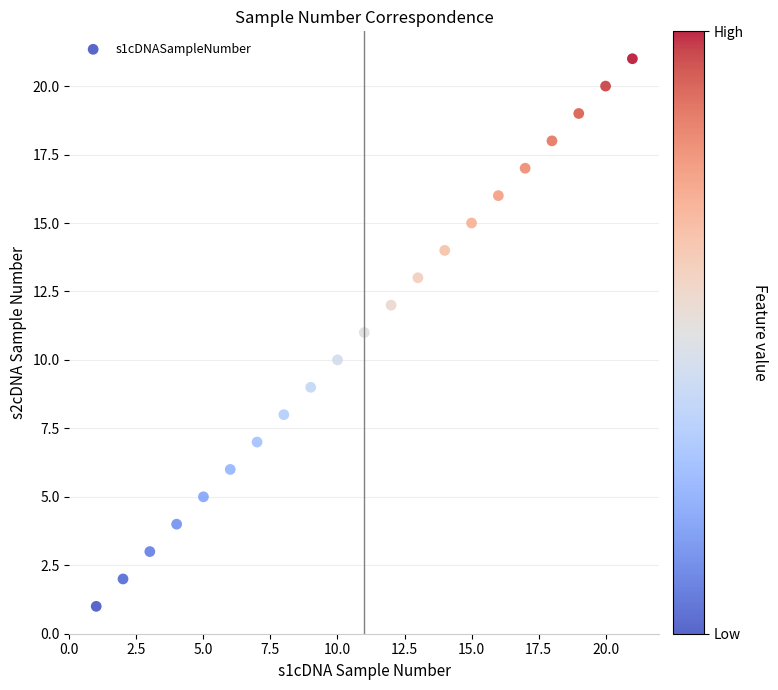

What is the range of X values (max minus min)?

20